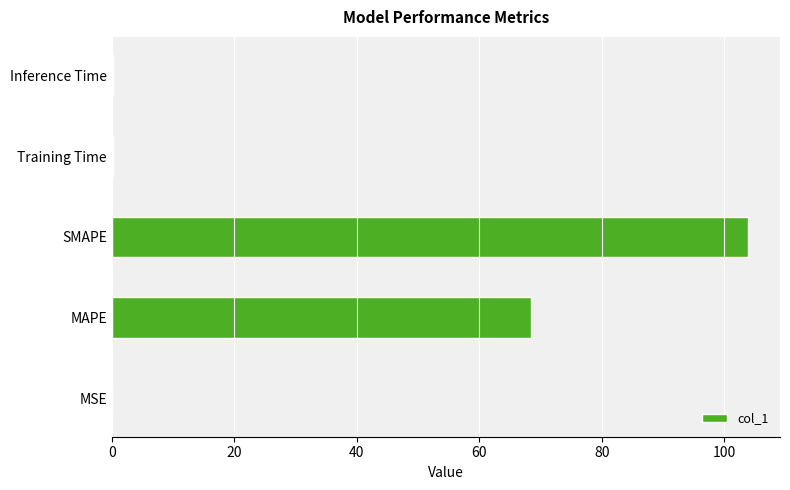

What is the greatest value displayed?

103.9